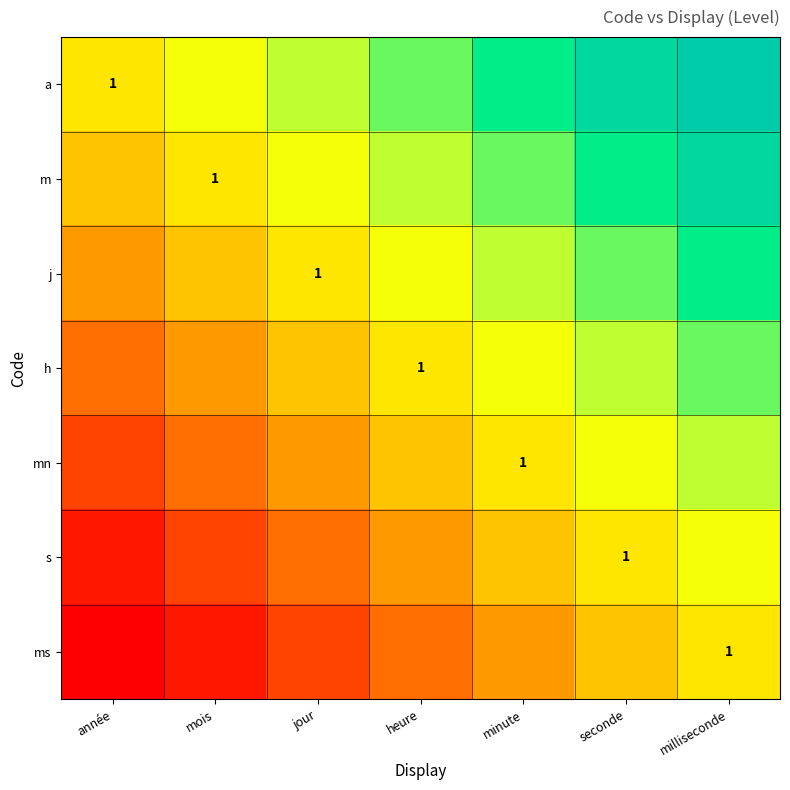

At how many categories does at least one series exceed 0?

6